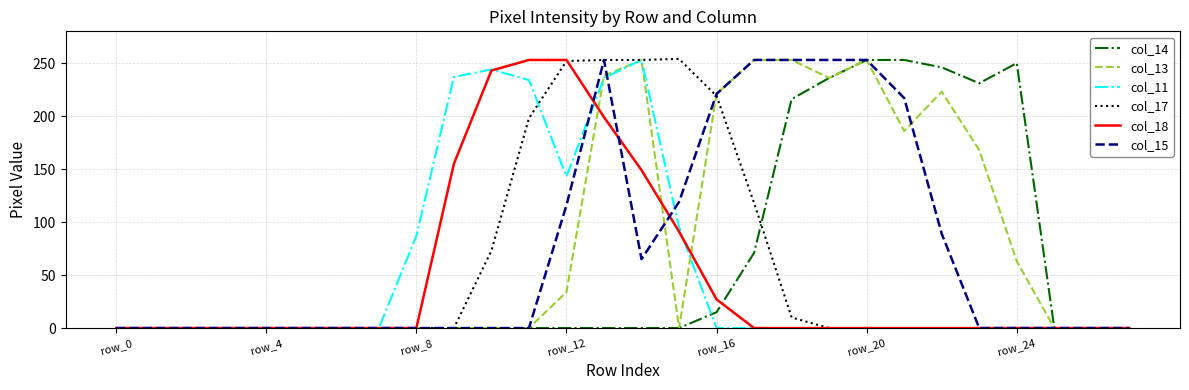

What is the greatest value displayed?

254